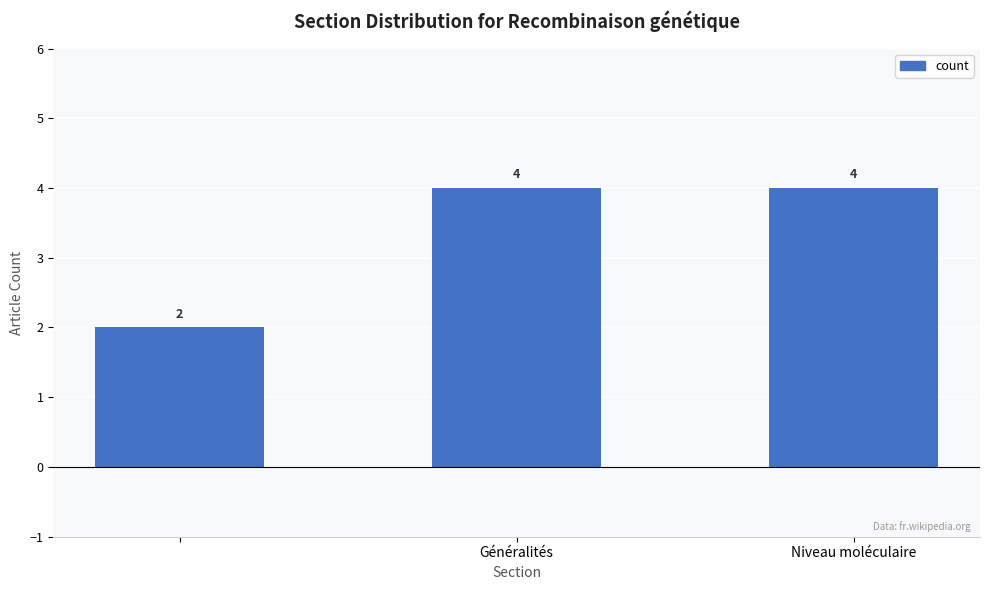

What is the greatest value displayed?

4